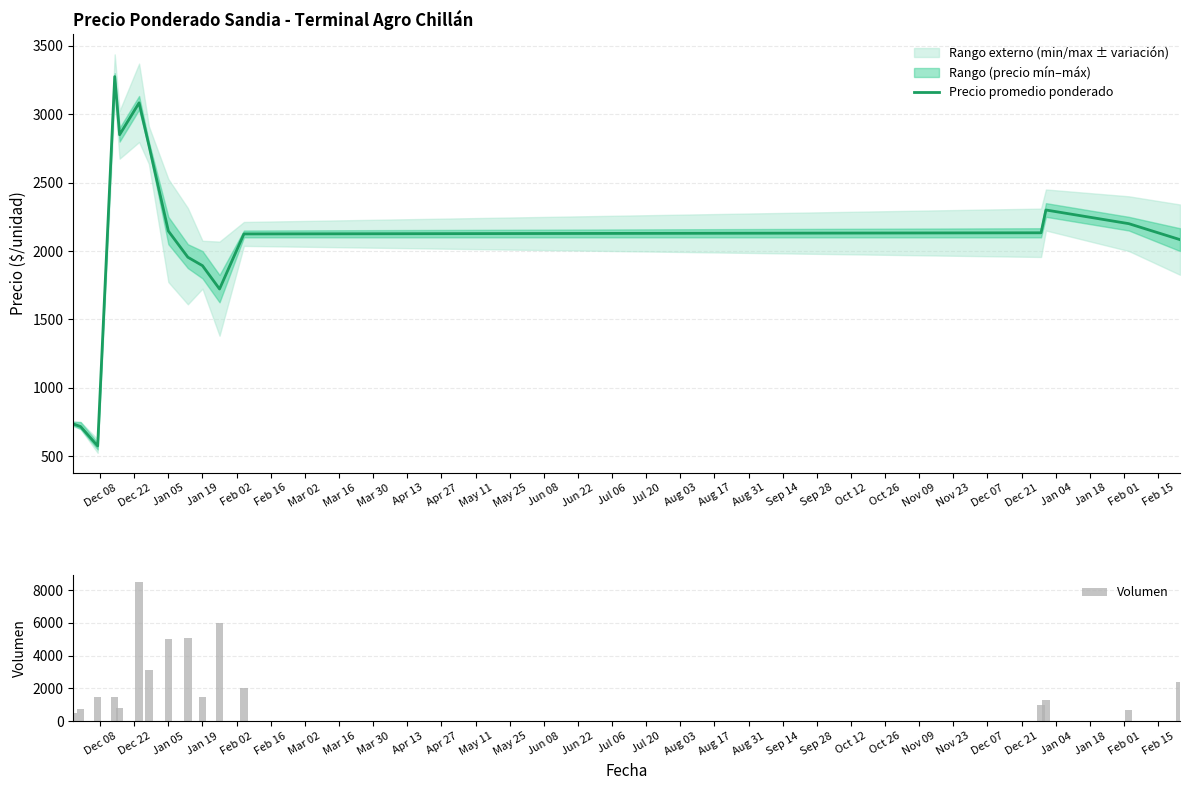

What is the difference between the maximum and minimum values in the Volumen series?

7980